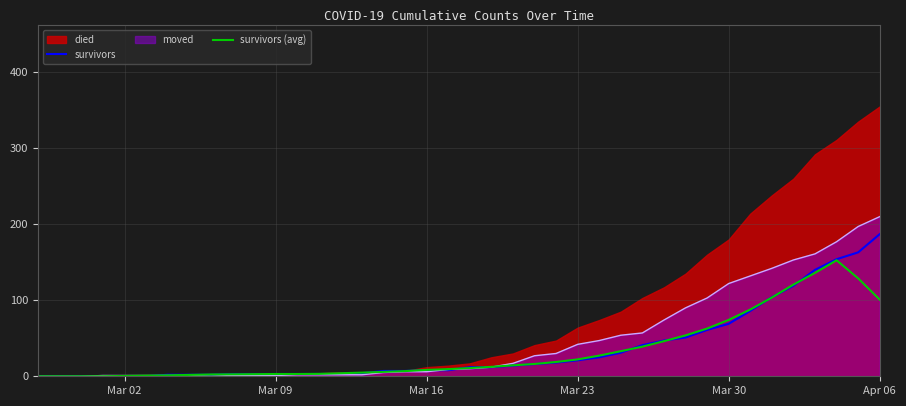

What is the maximum value for survivors?

187.0